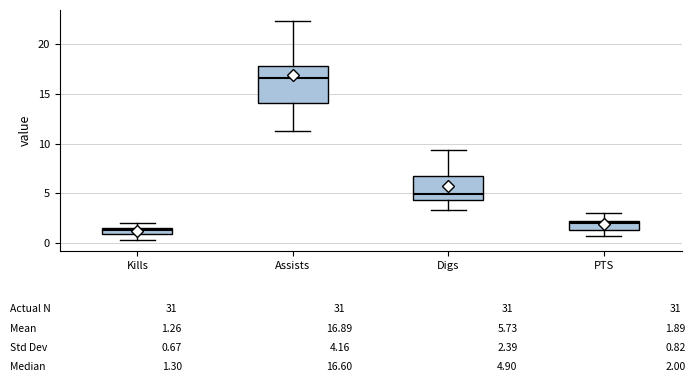

Which box is the tallest, from its lower edge to its upper edge?

Assists